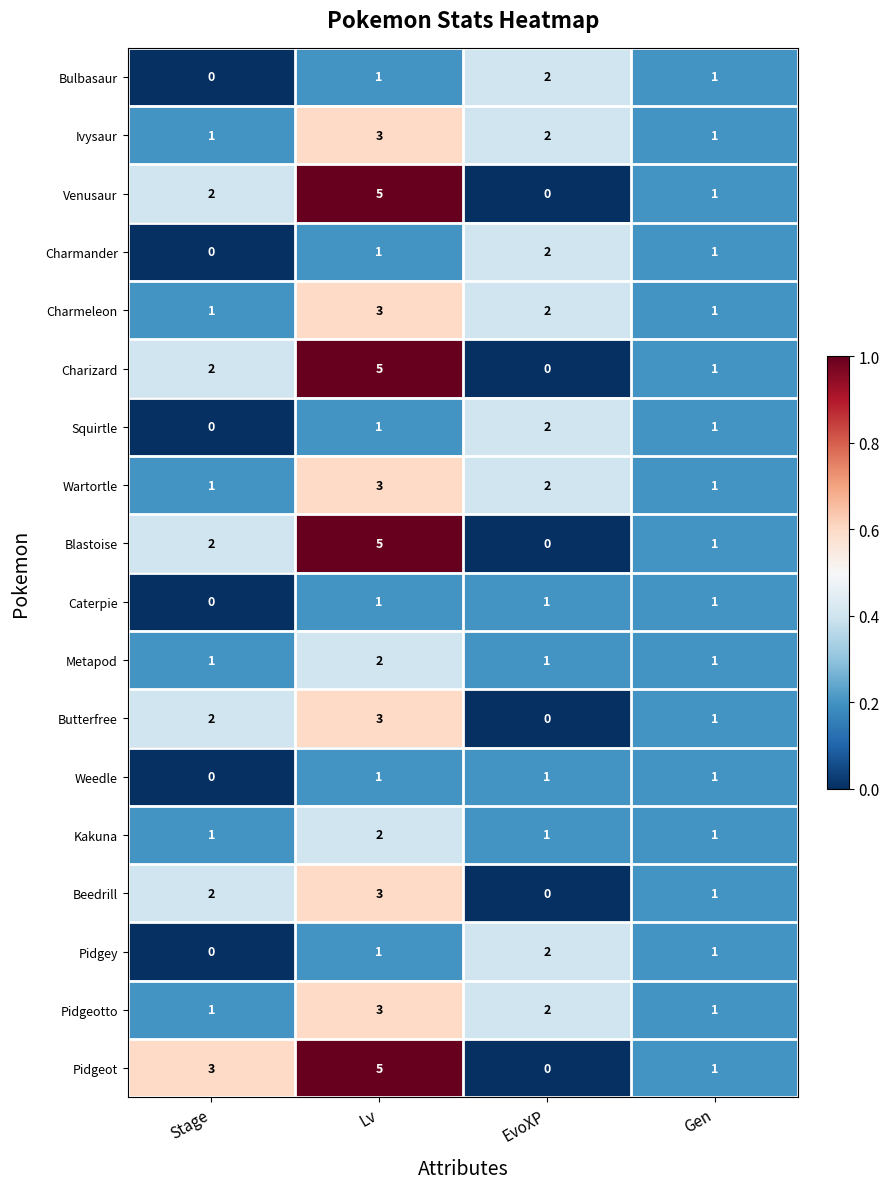

Rank the categories by Pidgeot value from lowest to highest.

EvoXP, Gen, Stage, Lv